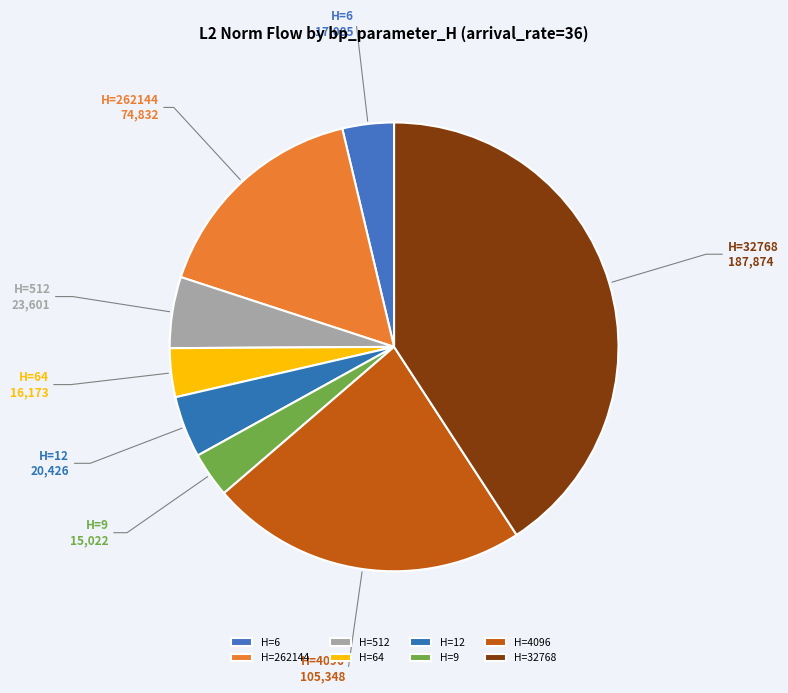

The H=32768 slice represents 56% of the pie. True or false?

False